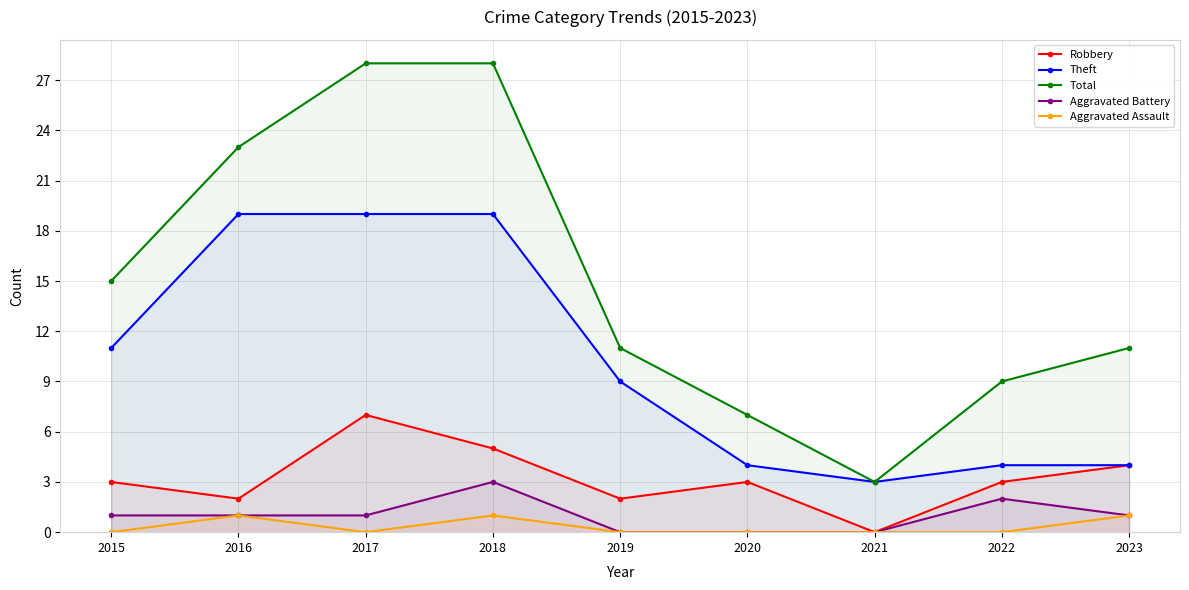

In Total, how many points are lower than both neighbors (excluding endpoints)?

1